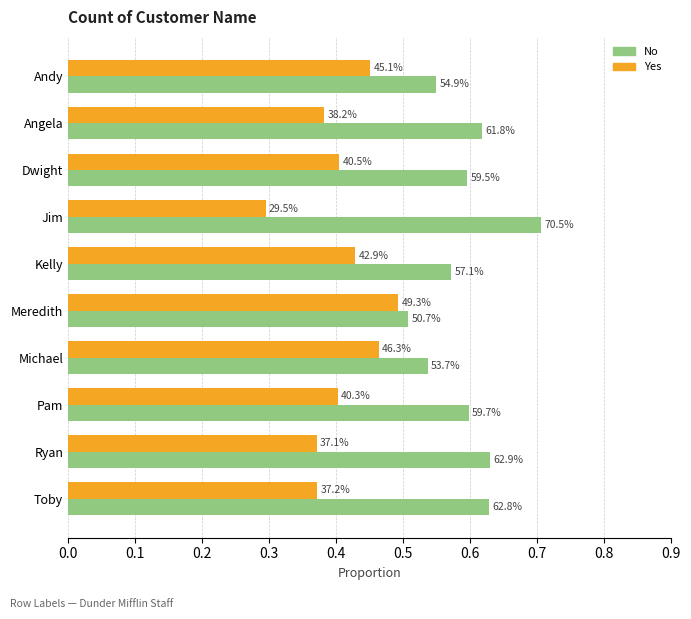

What are all the series names shown in the legend?

No, Yes